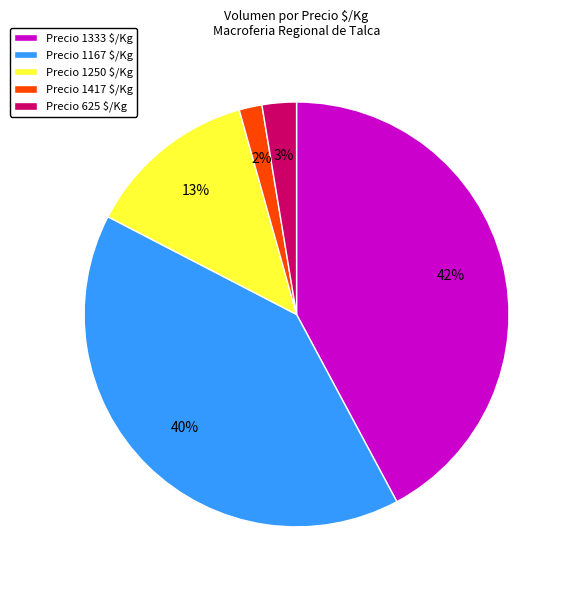

Which slice is the largest?

Precio 1333 $/Kg